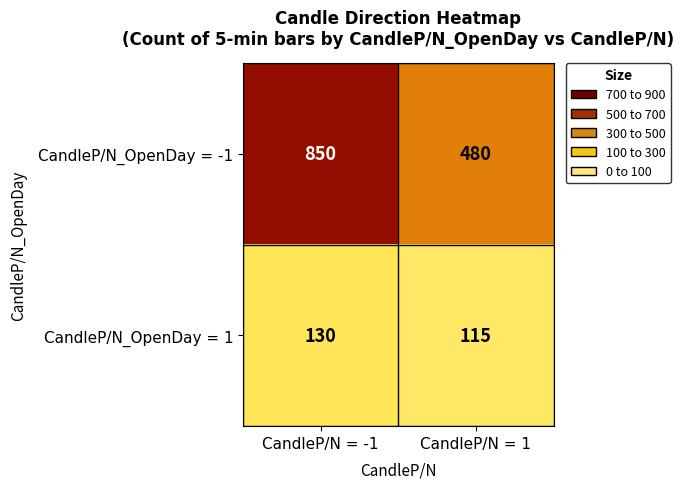

How many distinct data groups are displayed?

2